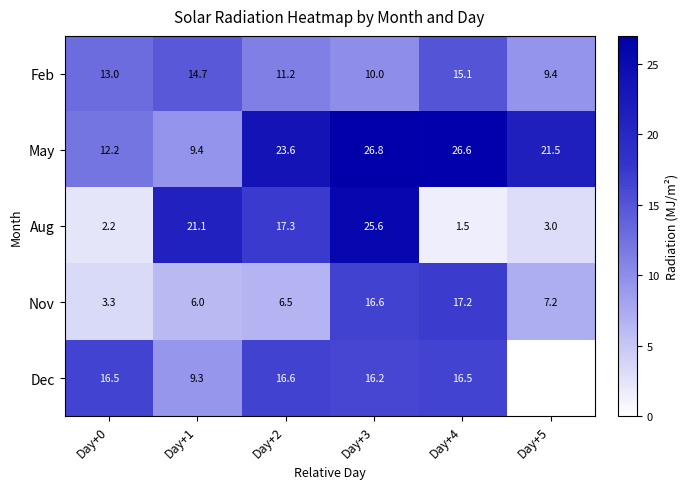

At Day+0, list the series in order from largest to smallest.

Dec, Feb, May, Nov, Aug